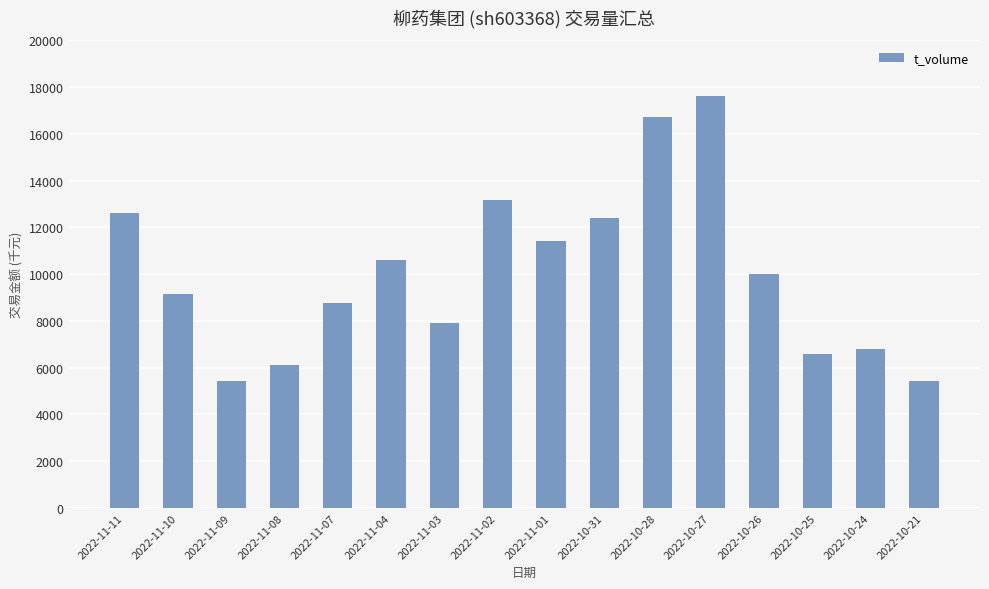

What is the label of the 9th bar from the right?

2022-11-02